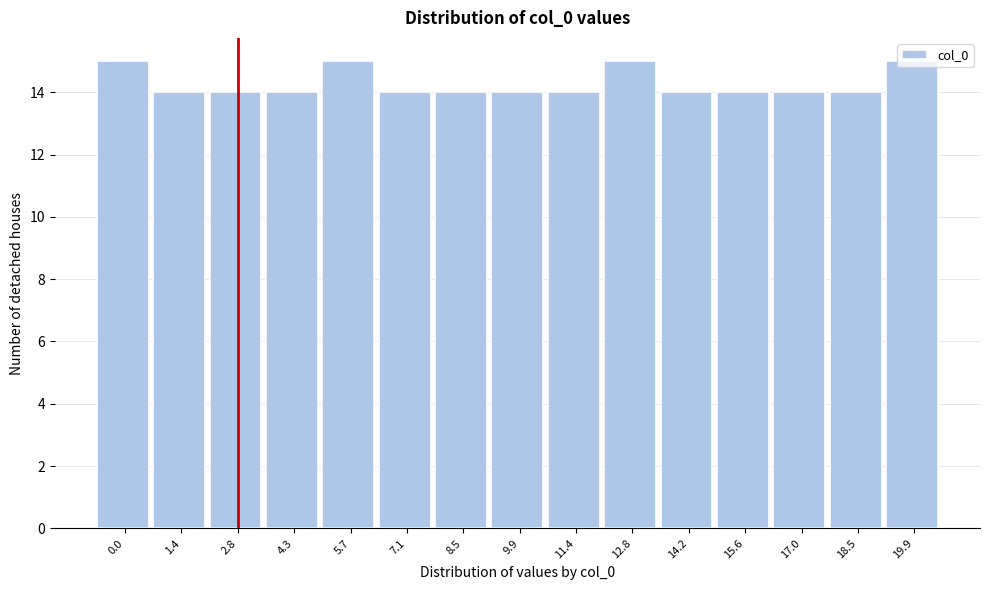

What is the label of the 12th bar from the left?

15.6